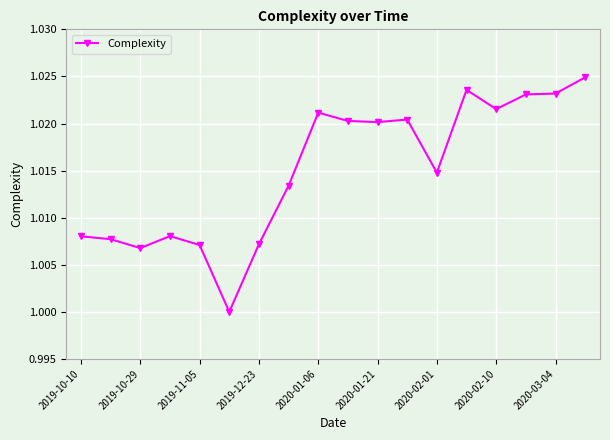

How many series are shown in this chart?

1